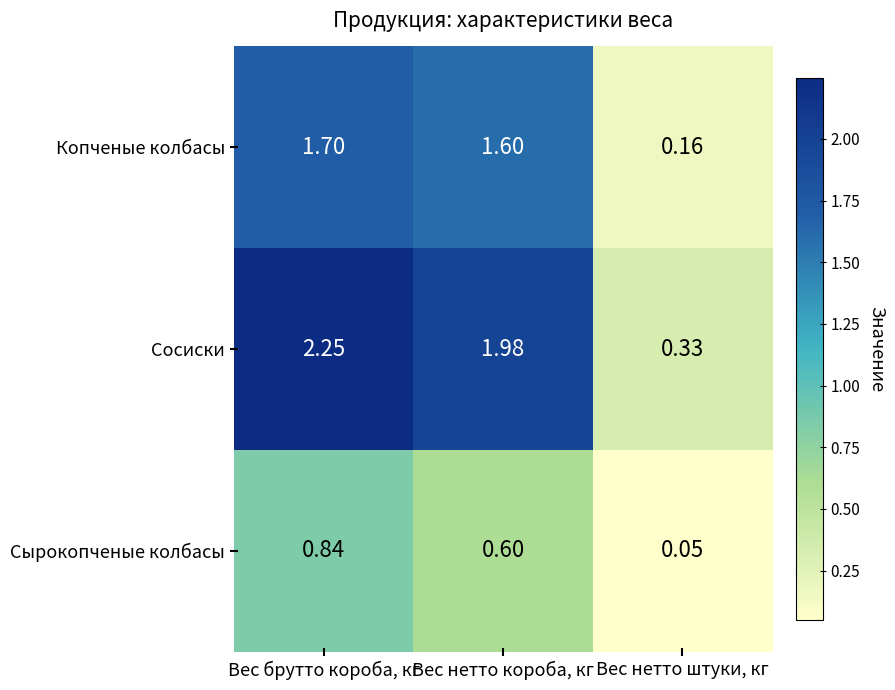

Which series has the largest total across all categories?

Сосиски